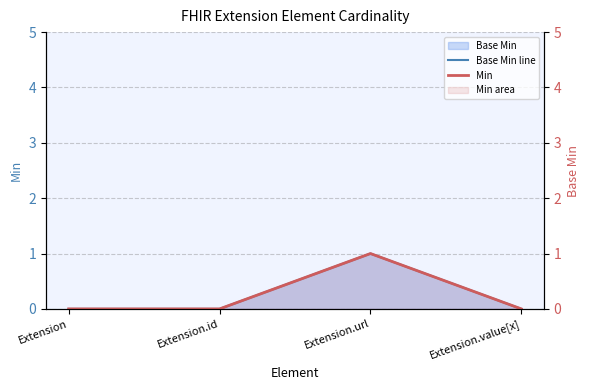

In Min, how many points are higher than both neighbors (excluding endpoints)?

1